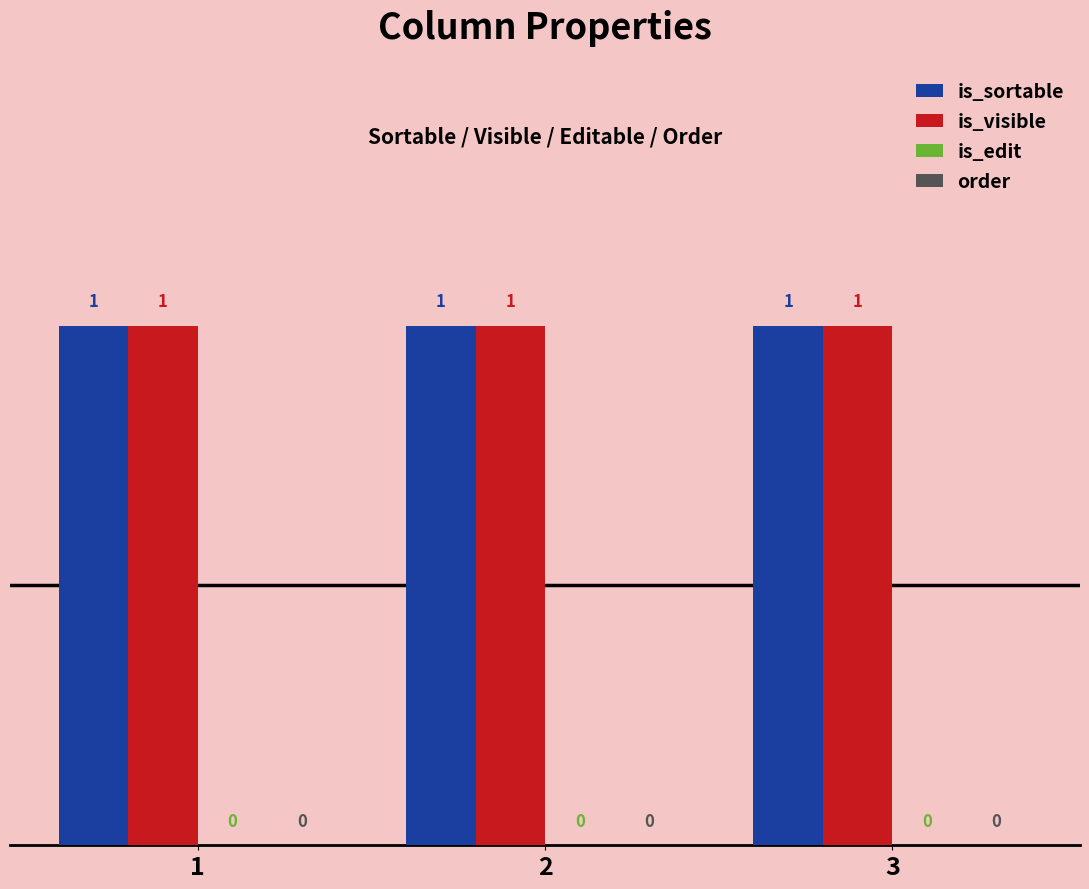

Rank the series by their maximum value, from highest to lowest.

is_sortable, is_visible, is_edit, order